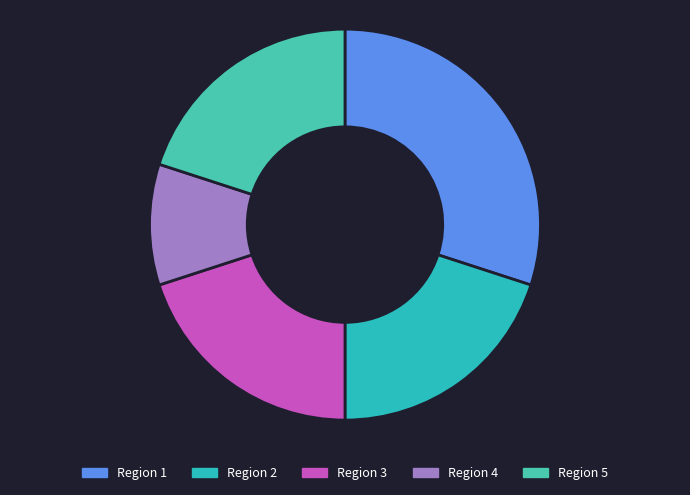

Does Region 3 account for over 50% of the chart?

No